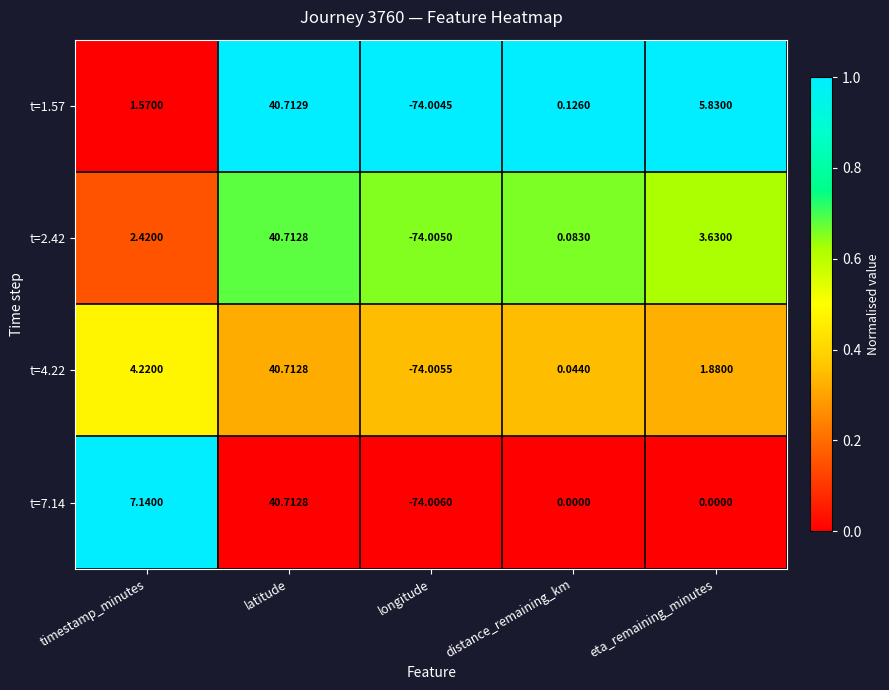

Rank the categories by t=4.22 value from lowest to highest.

longitude, distance_remaining_km, eta_remaining_minutes, timestamp_minutes, latitude